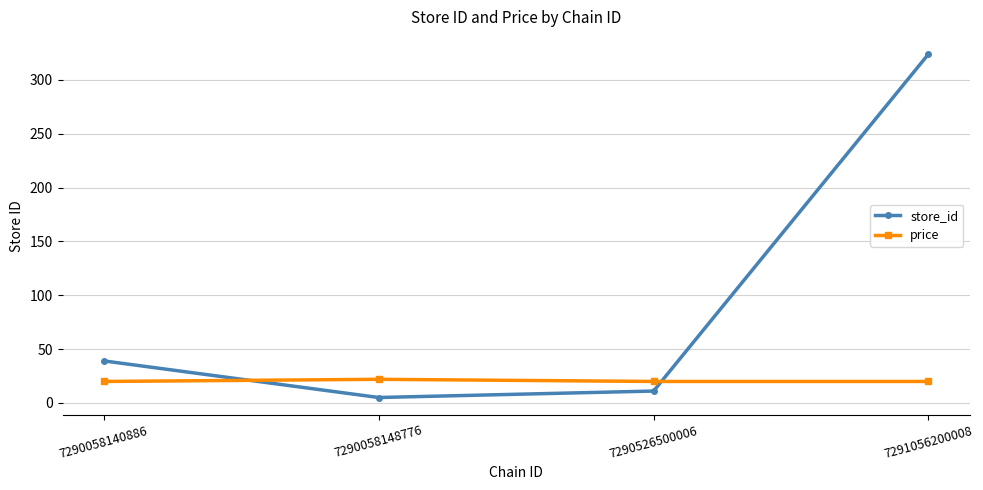

True or false: store_id and price intersect in this chart.

True